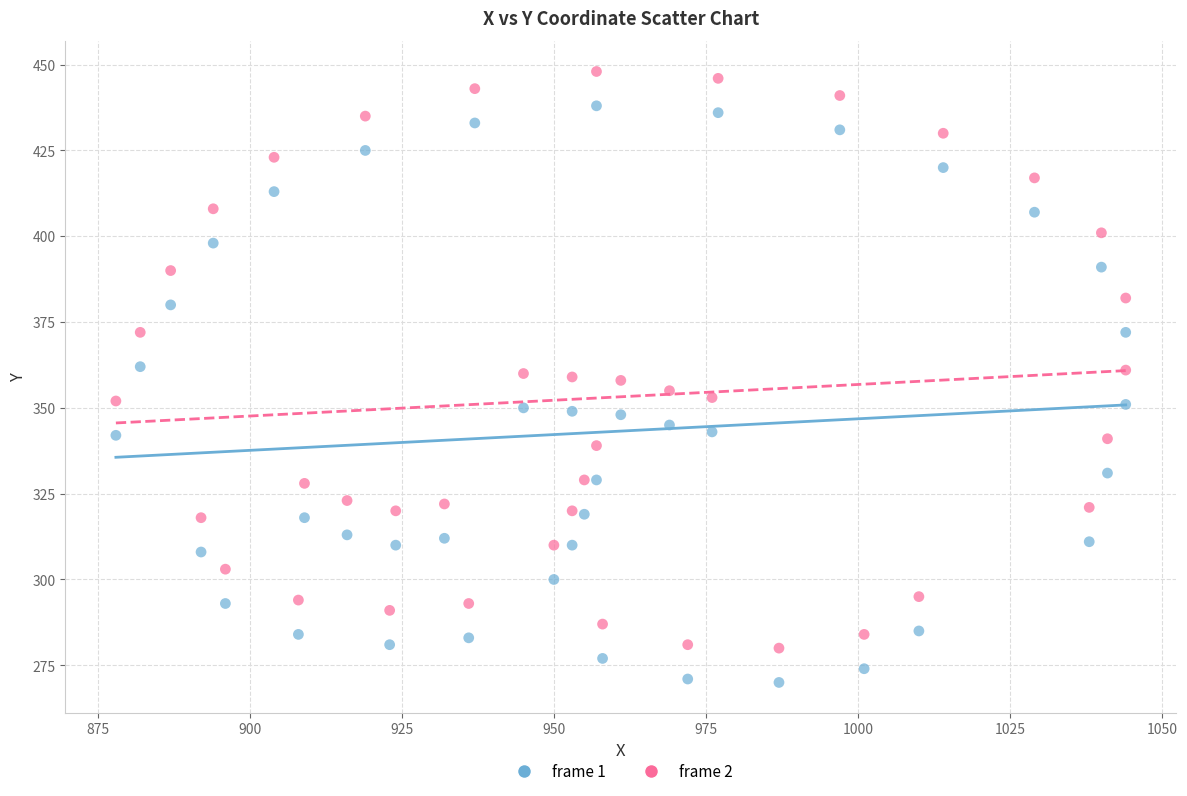

Which series reaches the maximum Y coordinate?

frame 2